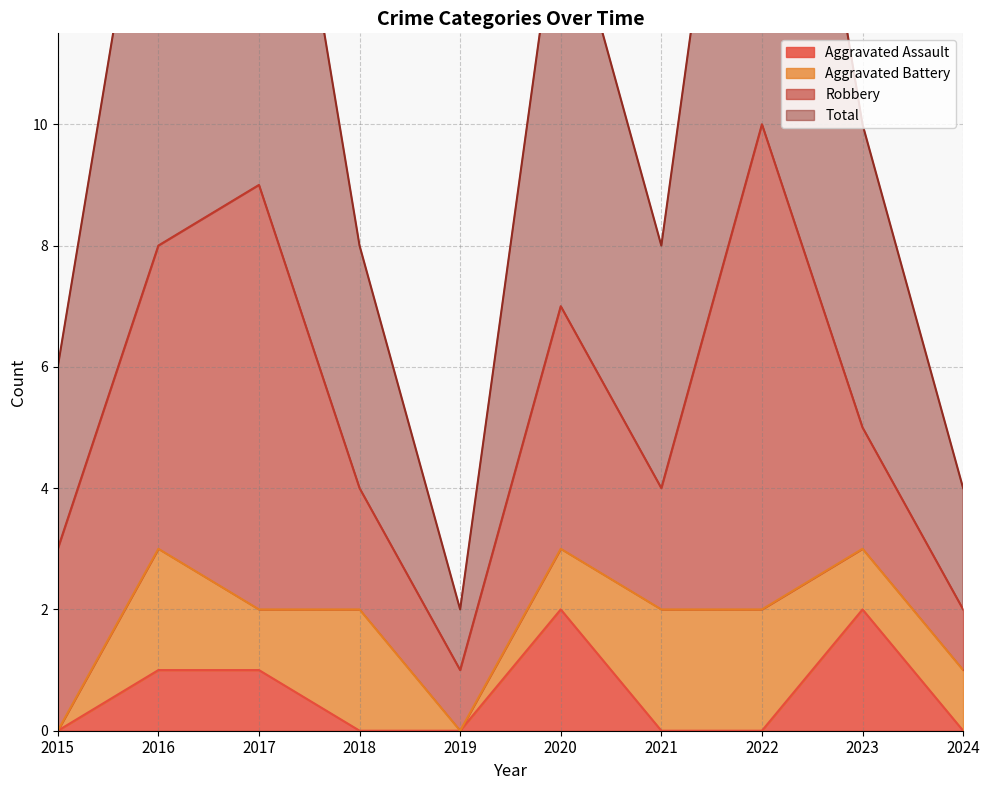

The value of Aggravated Assault at 2018 is 0. True or false?

True